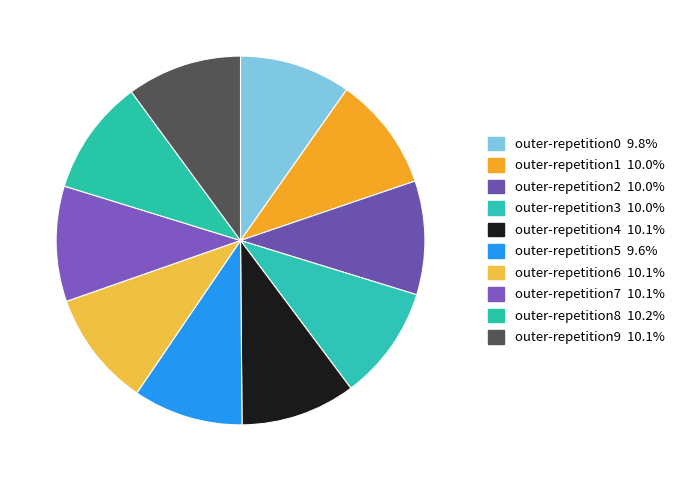

Is the sum of outer-repetition4 and outer-repetition1 greater than half?

No